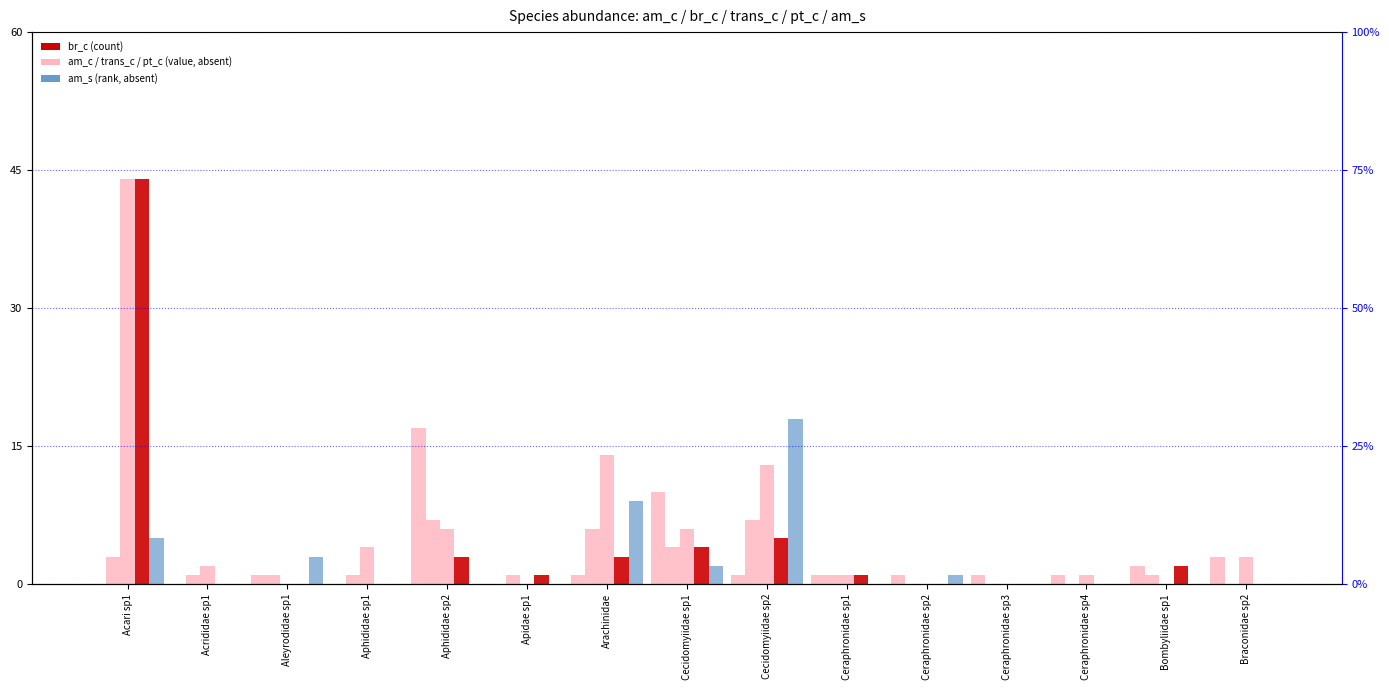

What position from the right is Cecidomyiidae sp1?

8